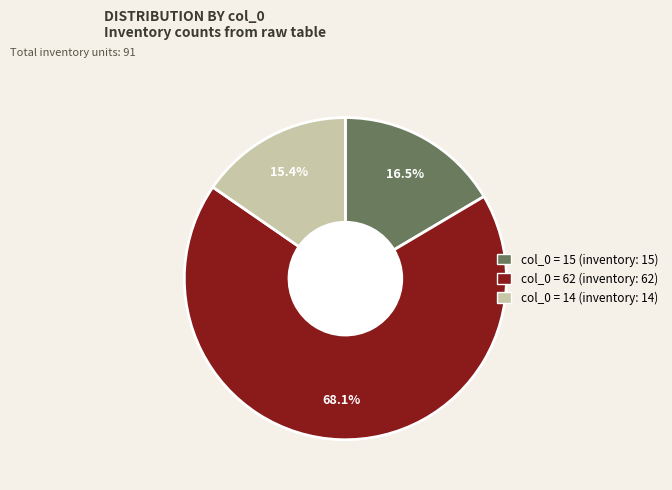

Is there any slice that represents more than half of the pie?

Yes